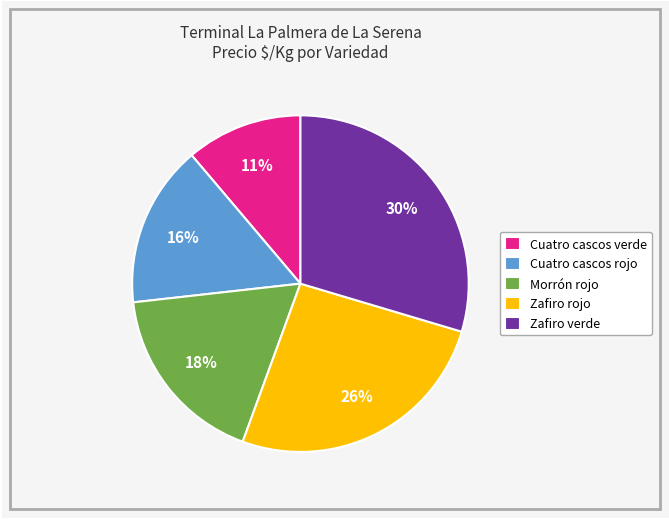

Is it true that Cuatro cascos verde is 11% of the pie?

True